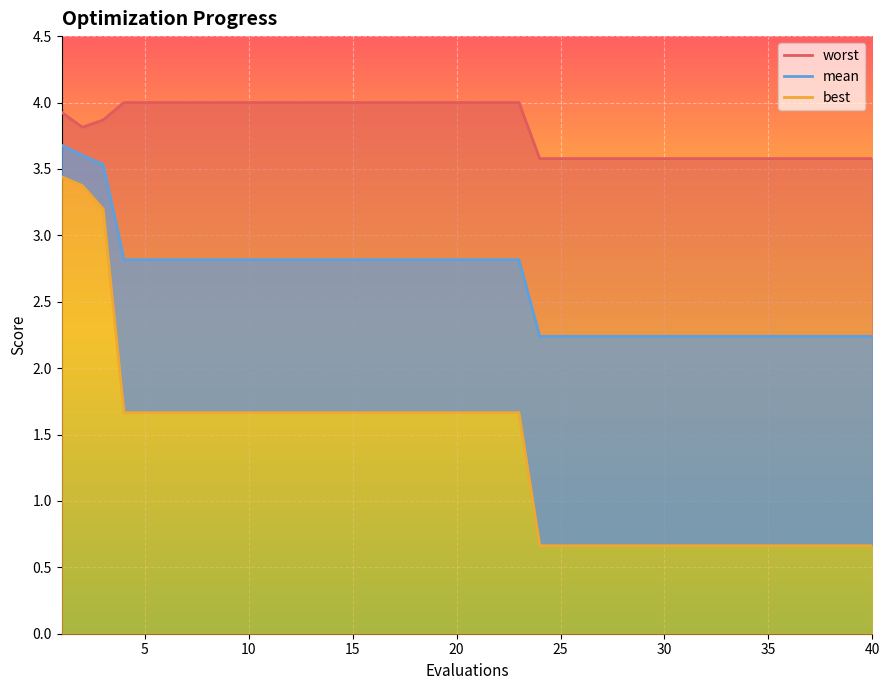

At which label is best (line) closest to 2?

15